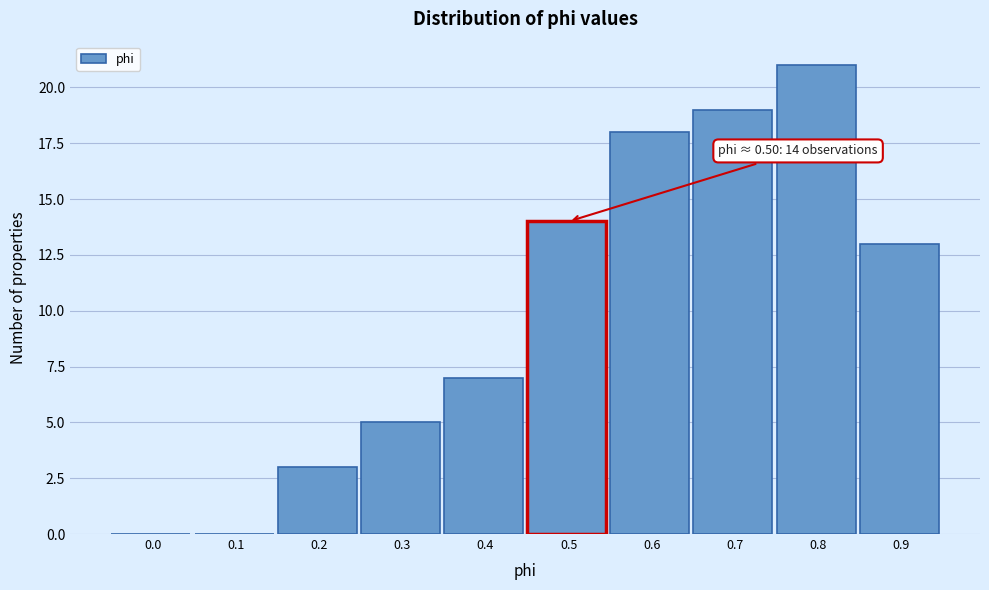

Reading left to right, what are all the values shown in this chart?

0.0=0	0.1=0	0.2=3	0.3=5	0.4=7	0.5=14	0.6=18	0.7=19	0.8=21	0.9=13